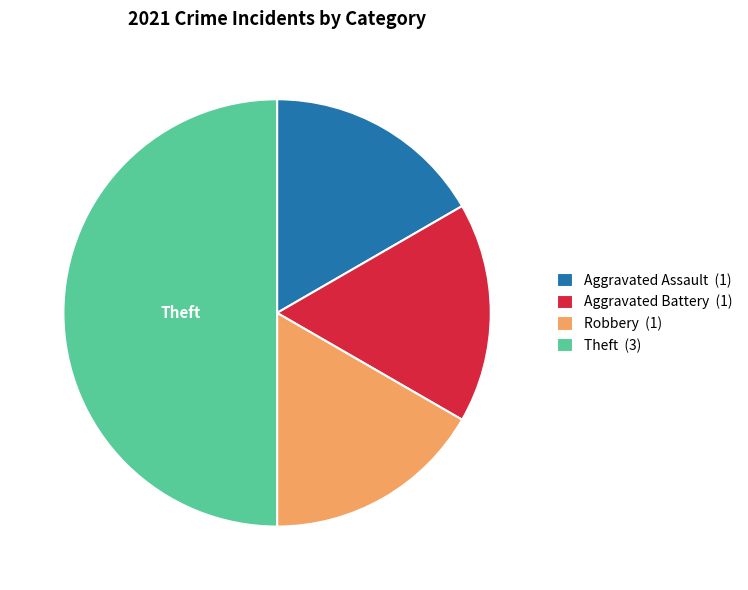

Is Robbery (1) the majority of the pie?

No